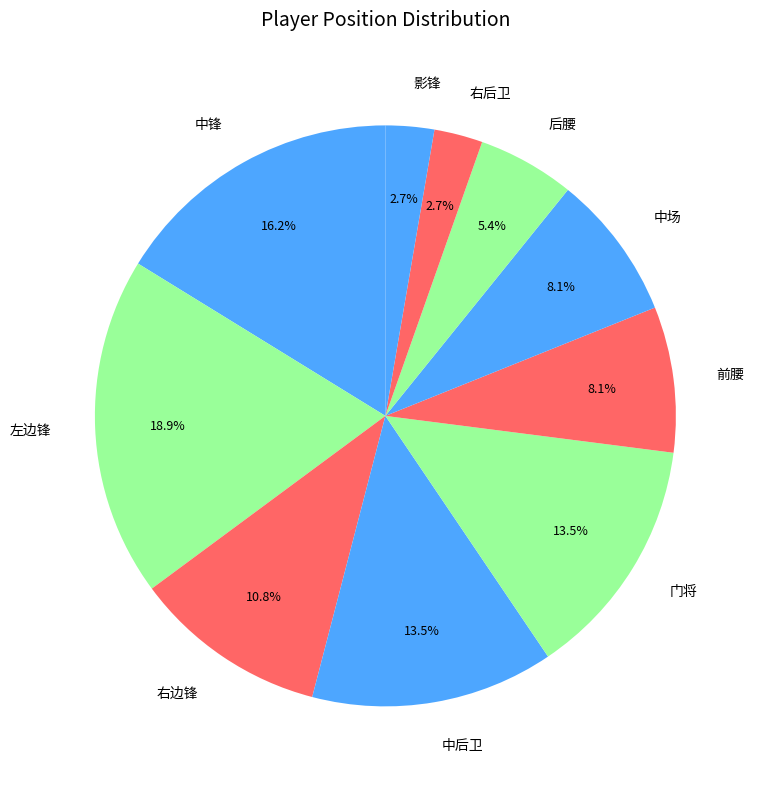

How much of the chart is everything except 影锋?

97.3%